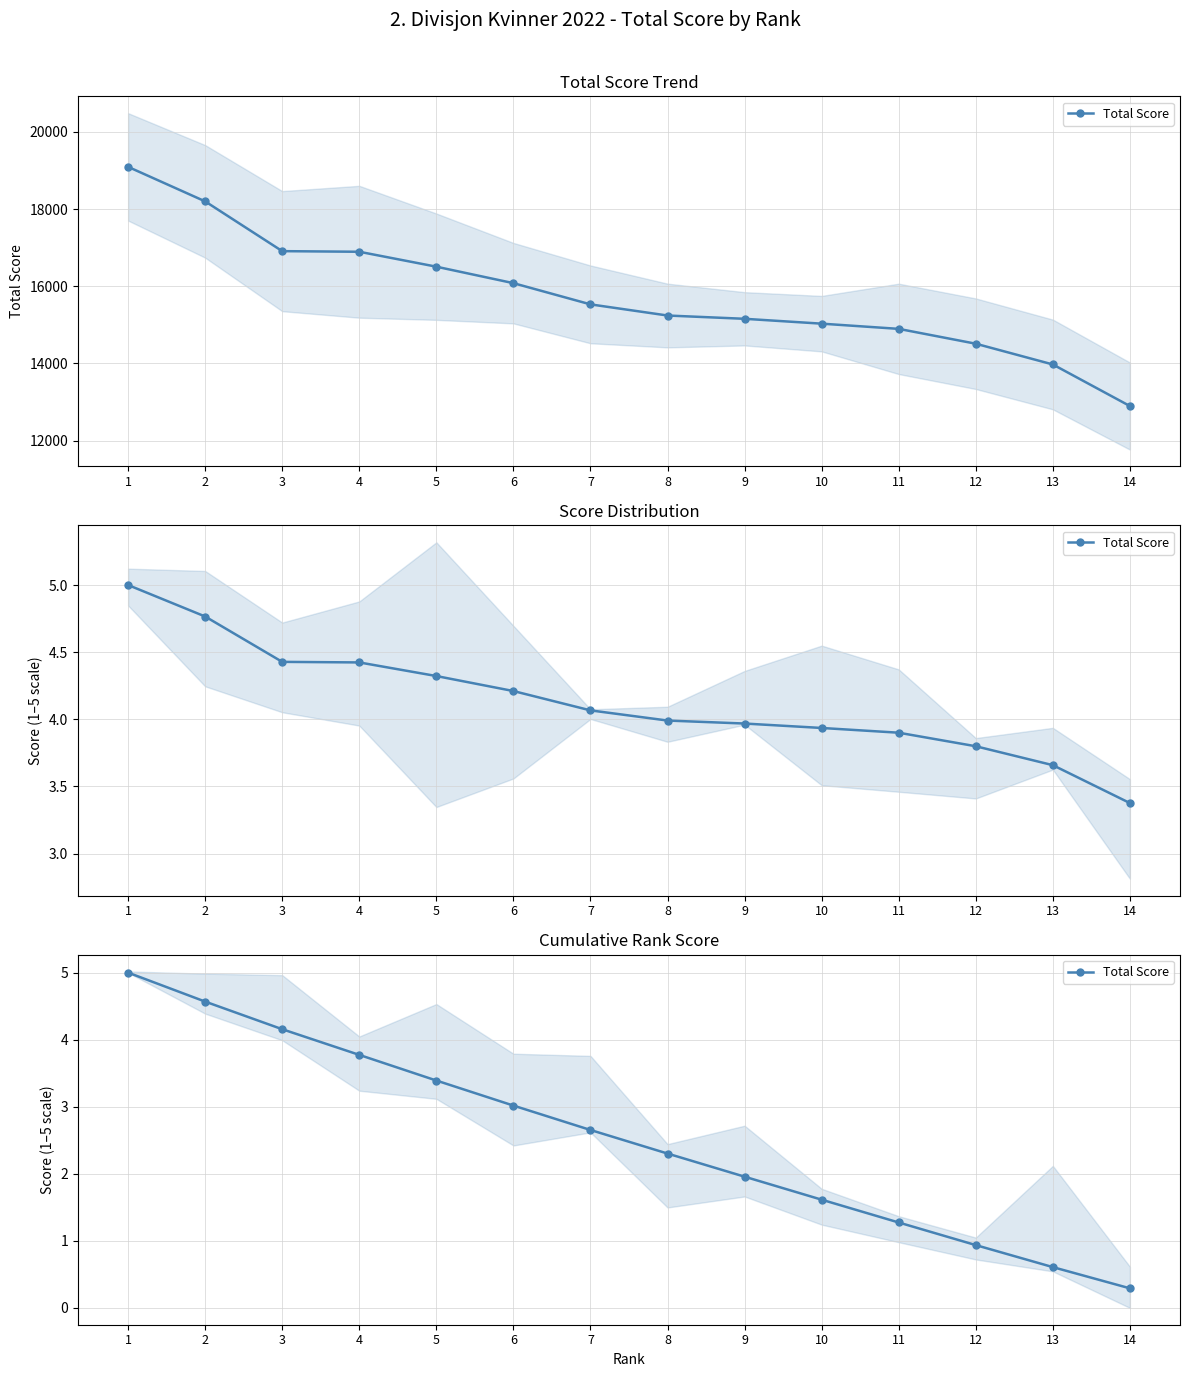

Rank the categories by value from lowest to highest.

14, 13, 12, 11, 10, 9, 8, 7, 6, 5, 4, 3, 2, 1